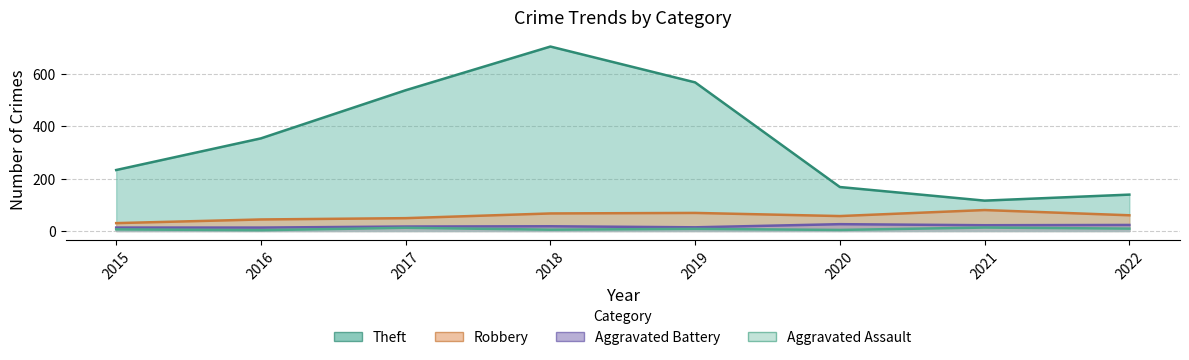

What is the value of the Robbery point at the 1st from the left?

30